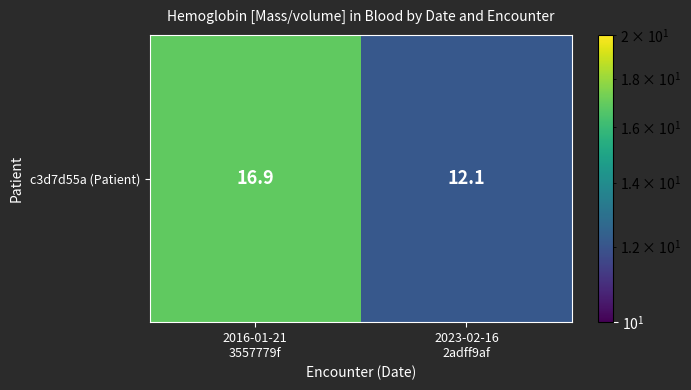

Which label corresponds to the largest value in the chart?

2016-01-21
3557779f